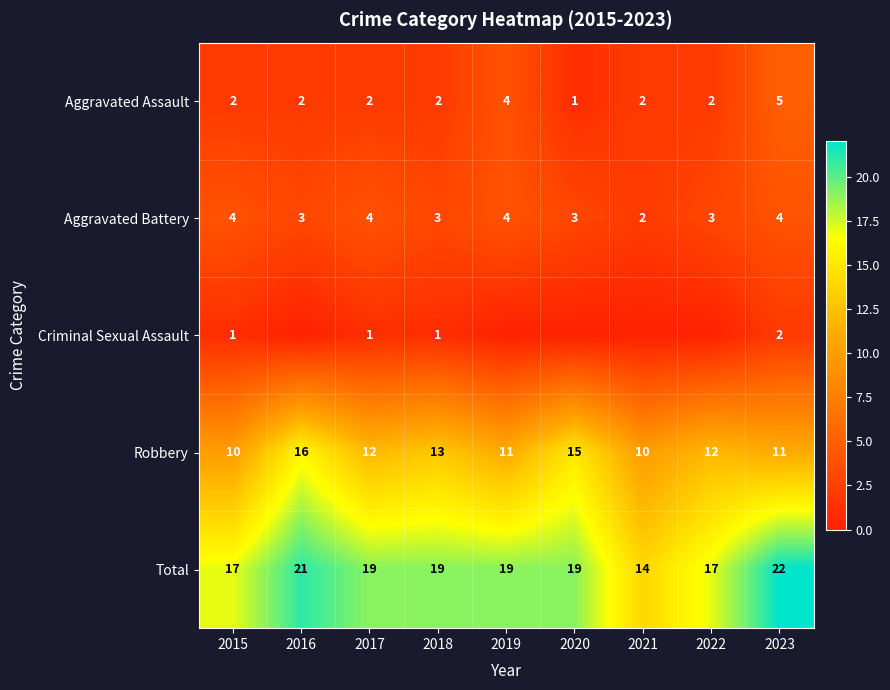

What is the highest value of the Aggravated Battery series?

4